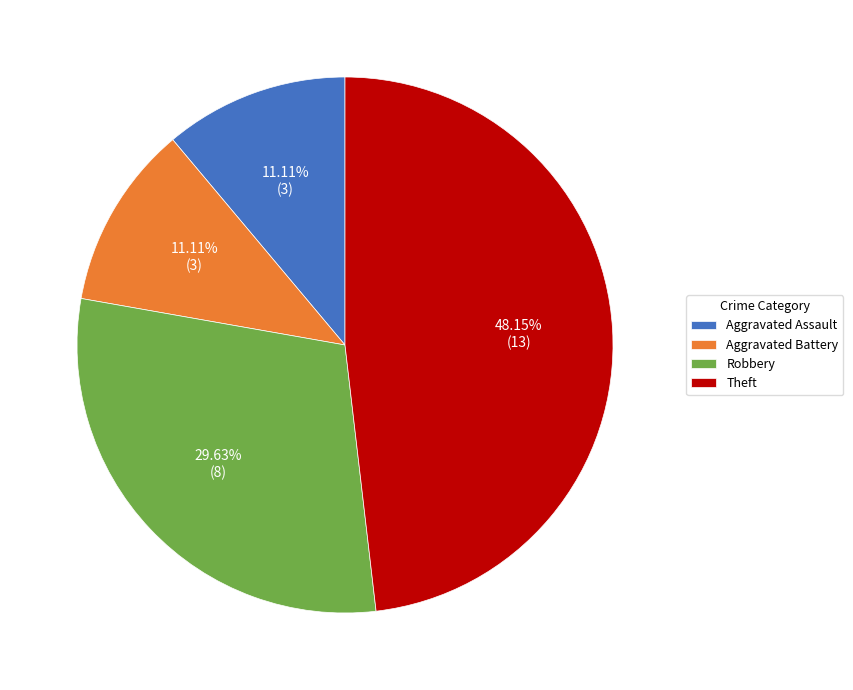

What percentage is the Aggravated Assault slice, to the nearest percent?

11%